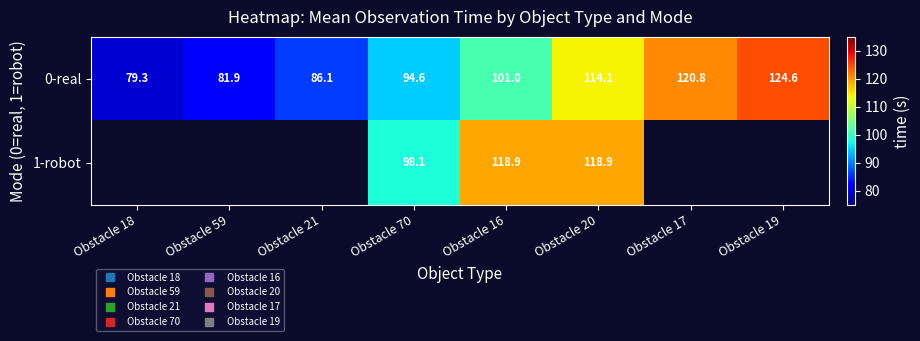

The 0-real series shows 166.2 at Obstacle 16. True or false?

False